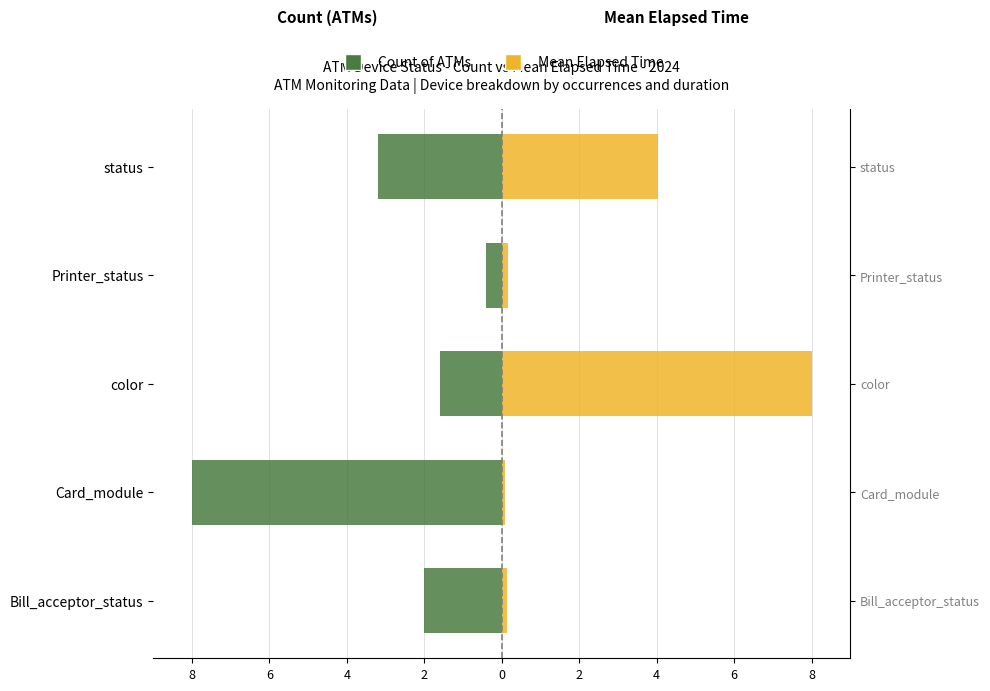

How many distinct data groups are displayed?

2